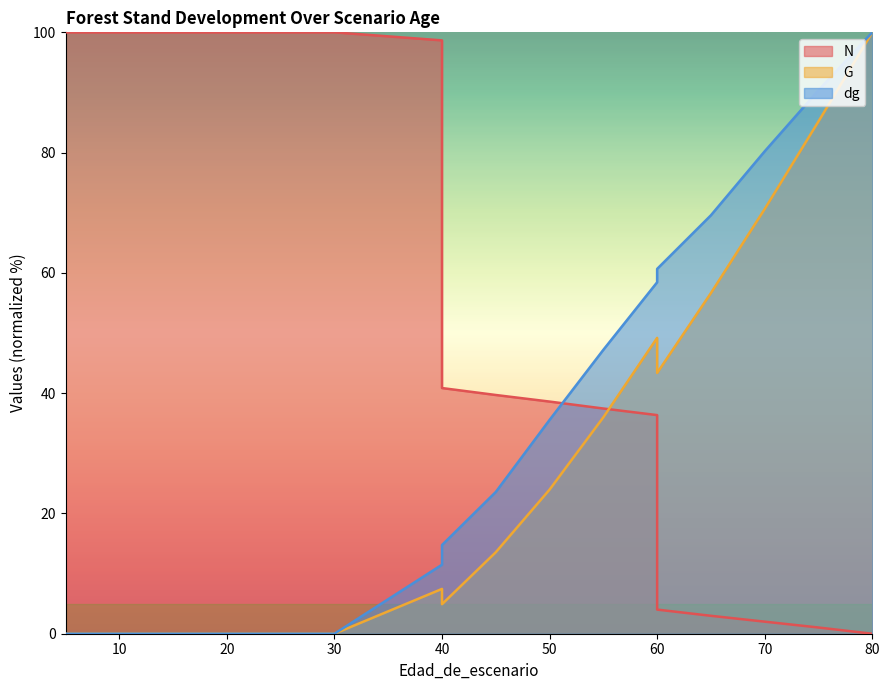

Count the number of data series in this chart.

3